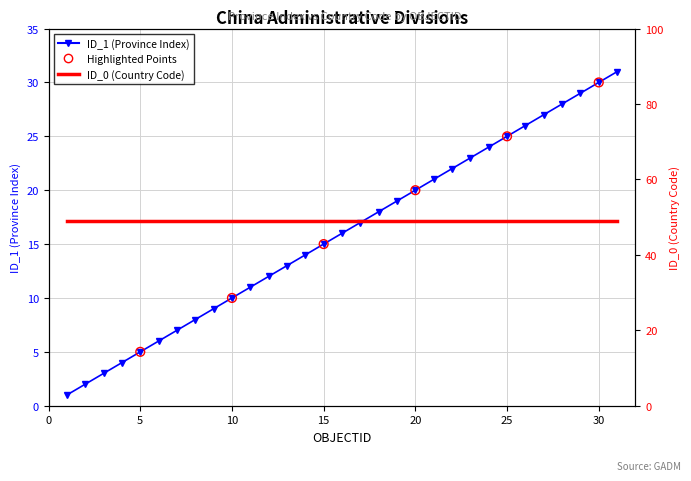

Between 7 and 24, which is larger?

24